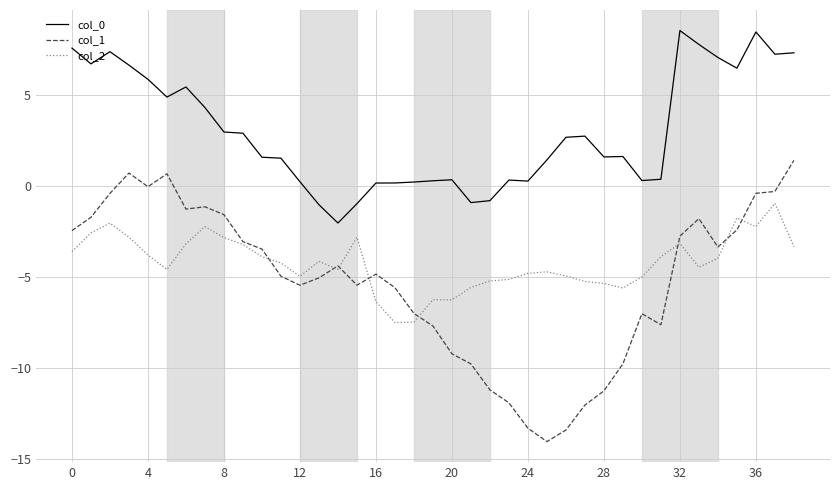

What is the lowest value of the col_2 series?

-7.5